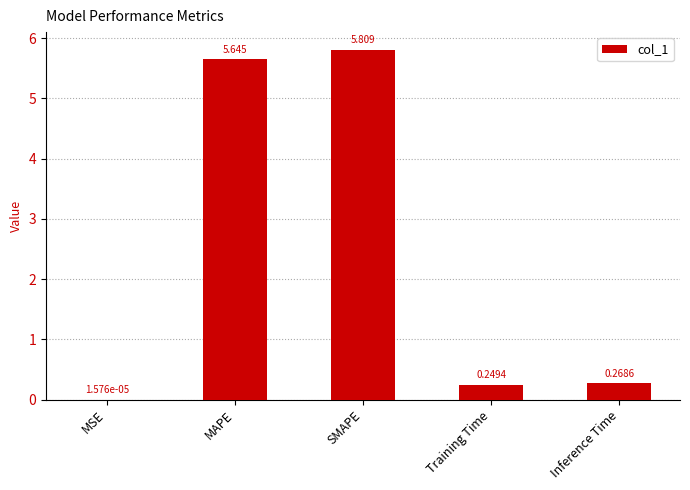

What is the maximum value shown in the chart?

5.8